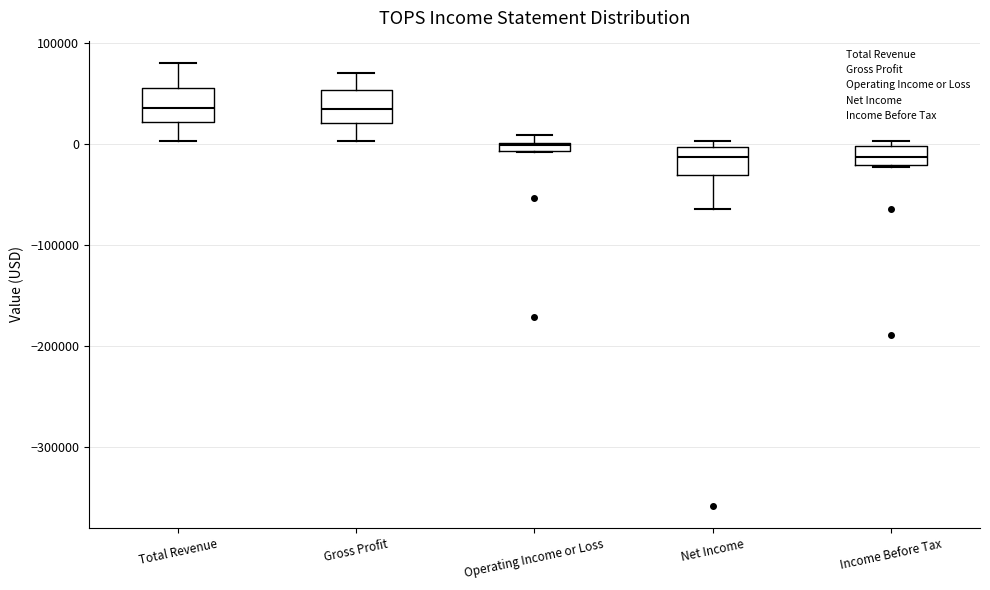

Where is the lower edge of the box for Operating Income or Loss on the y-axis? The values are not printed on the chart, so give them approximately, as read against the axis.

-10000